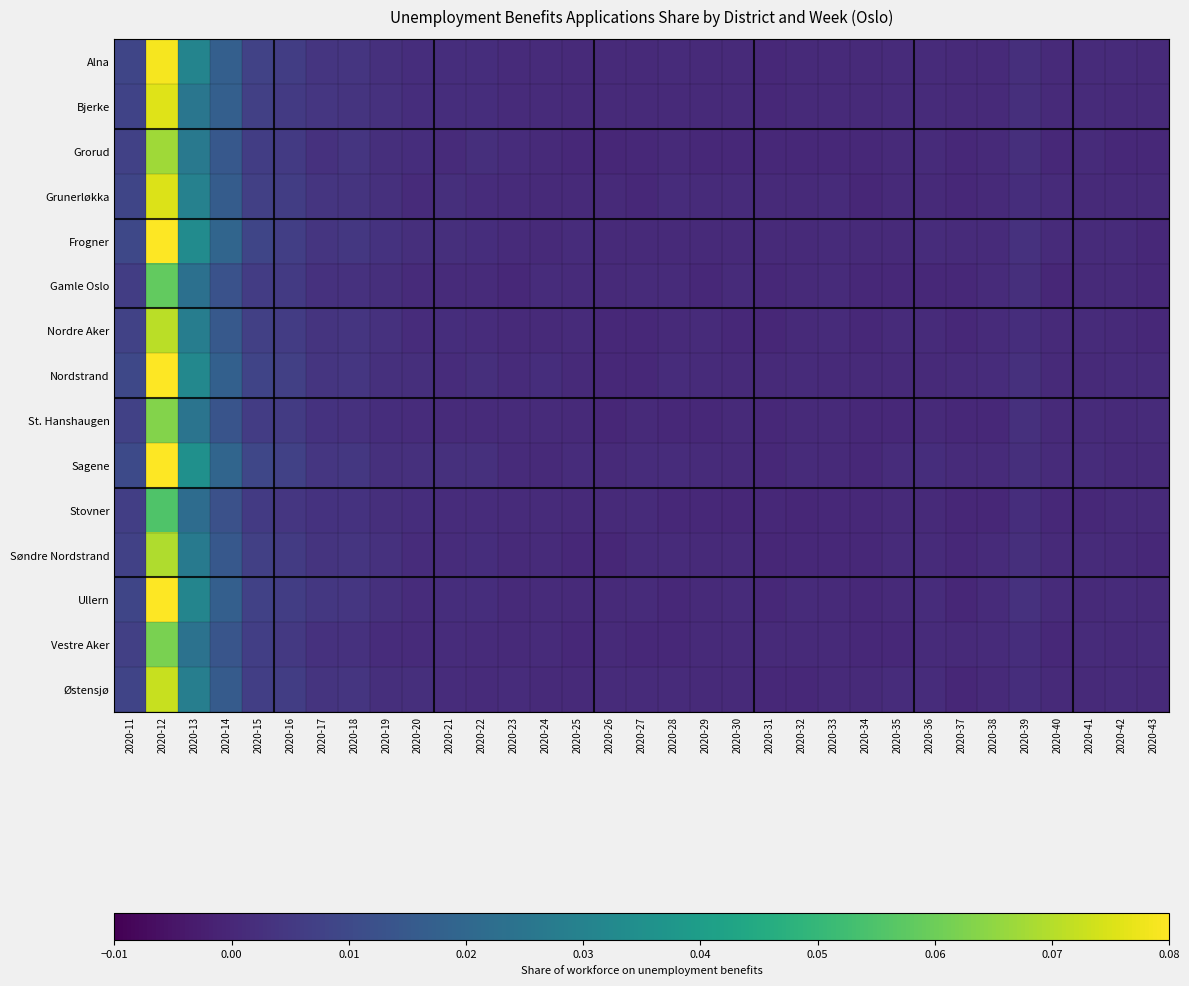

Reading right to left, list all the values displayed in this chart.

Alna: 2020-43=0.0	2020-42=0.0	2020-41=0.0	2020-40=0.0	2020-39=0.0	2020-38=0.0	2020-37=0.0	2020-36=0.0	2020-35=0.0	2020-34=0.0	2020-33=0.0	2020-32=0.0	2020-31=0.0	2020-30=0.0	2020-29=0.0	2020-28=0.0	2020-27=0.0	2020-26=0.0	2020-25=0.0	2020-24=0.0	2020-23=0.0	2020-22=0.0	2020-21=0.0	2020-20=0.0	2020-19=0.0	2020-18=0.0	2020-17=0.0	2020-16=0.0	2020-15=0.0	2020-14=0.0	2020-13=0.0	2020-12=0.1	2020-11=0.0
Bjerke: 2020-43=0.0	2020-42=0.0	2020-41=0.0	2020-40=0.0	2020-39=0.0	2020-38=0.0	2020-37=0.0	2020-36=0.0	2020-35=0.0	2020-34=0.0	2020-33=0.0	2020-32=0.0	2020-31=0.0	2020-30=0.0	2020-29=0.0	2020-28=0.0	2020-27=0.0	2020-26=0.0	2020-25=0.0	2020-24=0.0	2020-23=0.0	2020-22=0.0	2020-21=0.0	2020-20=0.0	2020-19=0.0	2020-18=0.0	2020-17=0.0	2020-16=0.0	2020-15=0.0	2020-14=0.0	2020-13=0.0	2020-12=0.1	2020-11=0.0
Grorud: 2020-43=0.0	2020-42=0.0	2020-41=0.0	2020-40=0.0	2020-39=0.0	2020-38=0.0	2020-37=0.0	2020-36=0.0	2020-35=0.0	2020-34=0.0	2020-33=0.0	2020-32=0.0	2020-31=0.0	2020-30=0.0	2020-29=0.0	2020-28=0.0	2020-27=0.0	2020-26=0.0	2020-25=0.0	2020-24=0.0	2020-23=0.0	2020-22=0.0	2020-21=0.0	2020-20=0.0	2020-19=0.0	2020-18=0.0	2020-17=0.0	2020-16=0.0	2020-15=0.0	2020-14=0.0	2020-13=0.0	2020-12=0.1	2020-11=0.0
Grunerløkka: 2020-43=0.0	2020-42=0.0	2020-41=0.0	2020-40=0.0	2020-39=0.0	2020-38=0.0	2020-37=0.0	2020-36=0.0	2020-35=0.0	2020-34=0.0	2020-33=0.0	2020-32=0.0	2020-31=0.0	2020-30=0.0	2020-29=0.0	2020-28=0.0	2020-27=0.0	2020-26=0.0	2020-25=0.0	2020-24=0.0	2020-23=0.0	2020-22=0.0	2020-21=0.0	2020-20=0.0	2020-19=0.0	2020-18=0.0	2020-17=0.0	2020-16=0.0	2020-15=0.0	2020-14=0.0	2020-13=0.0	2020-12=0.1	2020-11=0.0
Frogner: 2020-43=0.0	2020-42=0.0	2020-41=0.0	2020-40=0.0	2020-39=0.0	2020-38=0.0	2020-37=0.0	2020-36=0.0	2020-35=0.0	2020-34=0.0	2020-33=0.0	2020-32=0.0	2020-31=0.0	2020-30=0.0	2020-29=0.0	2020-28=0.0	2020-27=0.0	2020-26=0.0	2020-25=0.0	2020-24=0.0	2020-23=0.0	2020-22=0.0	2020-21=0.0	2020-20=0.0	2020-19=0.0	2020-18=0.0	2020-17=0.0	2020-16=0.0	2020-15=0.0	2020-14=0.0	2020-13=0.0	2020-12=0.1	2020-11=0.0
Gamle Oslo: 2020-43=0.0	2020-42=0.0	2020-41=0.0	2020-40=0.0	2020-39=0.0	2020-38=0.0	2020-37=0.0	2020-36=0.0	2020-35=0.0	2020-34=0.0	2020-33=0.0	2020-32=0.0	2020-31=0.0	2020-30=0.0	2020-29=0.0	2020-28=0.0	2020-27=0.0	2020-26=0.0	2020-25=0.0	2020-24=0.0	2020-23=0.0	2020-22=0.0	2020-21=0.0	2020-20=0.0	2020-19=0.0	2020-18=0.0	2020-17=0.0	2020-16=0.0	2020-15=0.0	2020-14=0.0	2020-13=0.0	2020-12=0.1	2020-11=0.0
Nordre Aker: 2020-43=0.0	2020-42=0.0	2020-41=0.0	2020-40=0.0	2020-39=0.0	2020-38=0.0	2020-37=0.0	2020-36=0.0	2020-35=0.0	2020-34=0.0	2020-33=0.0	2020-32=0.0	2020-31=0.0	2020-30=0.0	2020-29=0.0	2020-28=0.0	2020-27=0.0	2020-26=0.0	2020-25=0.0	2020-24=0.0	2020-23=0.0	2020-22=0.0	2020-21=0.0	2020-20=0.0	2020-19=0.0	2020-18=0.0	2020-17=0.0	2020-16=0.0	2020-15=0.0	2020-14=0.0	2020-13=0.0	2020-12=0.1	2020-11=0.0
Nordstrand: 2020-43=0.0	2020-42=0.0	2020-41=0.0	2020-40=0.0	2020-39=0.0	2020-38=0.0	2020-37=0.0	2020-36=0.0	2020-35=0.0	2020-34=0.0	2020-33=0.0	2020-32=0.0	2020-31=0.0	2020-30=0.0	2020-29=0.0	2020-28=0.0	2020-27=0.0	2020-26=0.0	2020-25=0.0	2020-24=0.0	2020-23=0.0	2020-22=0.0	2020-21=0.0	2020-20=0.0	2020-19=0.0	2020-18=0.0	2020-17=0.0	2020-16=0.0	2020-15=0.0	2020-14=0.0	2020-13=0.0	2020-12=0.1	2020-11=0.0
St. Hanshaugen: 2020-43=0.0	2020-42=0.0	2020-41=0.0	2020-40=0.0	2020-39=0.0	2020-38=0.0	2020-37=0.0	2020-36=0.0	2020-35=0.0	2020-34=0.0	2020-33=0.0	2020-32=0.0	2020-31=0.0	2020-30=0.0	2020-29=0.0	2020-28=0.0	2020-27=0.0	2020-26=0.0	2020-25=0.0	2020-24=0.0	2020-23=0.0	2020-22=0.0	2020-21=0.0	2020-20=0.0	2020-19=0.0	2020-18=0.0	2020-17=0.0	2020-16=0.0	2020-15=0.0	2020-14=0.0	2020-13=0.0	2020-12=0.1	2020-11=0.0
Sagene: 2020-43=0.0	2020-42=0.0	2020-41=0.0	2020-40=0.0	2020-39=0.0	2020-38=0.0	2020-37=0.0	2020-36=0.0	2020-35=0.0	2020-34=0.0	2020-33=0.0	2020-32=0.0	2020-31=0.0	2020-30=0.0	2020-29=0.0	2020-28=0.0	2020-27=0.0	2020-26=0.0	2020-25=0.0	2020-24=0.0	2020-23=0.0	2020-22=0.0	2020-21=0.0	2020-20=0.0	2020-19=0.0	2020-18=0.0	2020-17=0.0	2020-16=0.0	2020-15=0.0	2020-14=0.0	2020-13=0.0	2020-12=0.1	2020-11=0.0
Stovner: 2020-43=0.0	2020-42=0.0	2020-41=0.0	2020-40=0.0	2020-39=0.0	2020-38=0.0	2020-37=0.0	2020-36=0.0	2020-35=0.0	2020-34=0.0	2020-33=0.0	2020-32=0.0	2020-31=0.0	2020-30=0.0	2020-29=0.0	2020-28=0.0	2020-27=0.0	2020-26=0.0	2020-25=0.0	2020-24=0.0	2020-23=0.0	2020-22=0.0	2020-21=0.0	2020-20=0.0	2020-19=0.0	2020-18=0.0	2020-17=0.0	2020-16=0.0	2020-15=0.0	2020-14=0.0	2020-13=0.0	2020-12=0.1	2020-11=0.0
Søndre Nordstrand: 2020-43=0.0	2020-42=0.0	2020-41=0.0	2020-40=0.0	2020-39=0.0	2020-38=0.0	2020-37=0.0	2020-36=0.0	2020-35=0.0	2020-34=0.0	2020-33=0.0	2020-32=0.0	2020-31=0.0	2020-30=0.0	2020-29=0.0	2020-28=0.0	2020-27=0.0	2020-26=0.0	2020-25=0.0	2020-24=0.0	2020-23=0.0	2020-22=0.0	2020-21=0.0	2020-20=0.0	2020-19=0.0	2020-18=0.0	2020-17=0.0	2020-16=0.0	2020-15=0.0	2020-14=0.0	2020-13=0.0	2020-12=0.1	2020-11=0.0
Ullern: 2020-43=0.0	2020-42=0.0	2020-41=0.0	2020-40=0.0	2020-39=0.0	2020-38=0.0	2020-37=0.0	2020-36=0.0	2020-35=0.0	2020-34=0.0	2020-33=0.0	2020-32=0.0	2020-31=0.0	2020-30=0.0	2020-29=0.0	2020-28=0.0	2020-27=0.0	2020-26=0.0	2020-25=0.0	2020-24=0.0	2020-23=0.0	2020-22=0.0	2020-21=0.0	2020-20=0.0	2020-19=0.0	2020-18=0.0	2020-17=0.0	2020-16=0.0	2020-15=0.0	2020-14=0.0	2020-13=0.0	2020-12=0.1	2020-11=0.0
Vestre Aker: 2020-43=0.0	2020-42=0.0	2020-41=0.0	2020-40=0.0	2020-39=0.0	2020-38=0.0	2020-37=0.0	2020-36=0.0	2020-35=0.0	2020-34=0.0	2020-33=0.0	2020-32=0.0	2020-31=0.0	2020-30=0.0	2020-29=0.0	2020-28=0.0	2020-27=0.0	2020-26=0.0	2020-25=0.0	2020-24=0.0	2020-23=0.0	2020-22=0.0	2020-21=0.0	2020-20=0.0	2020-19=0.0	2020-18=0.0	2020-17=0.0	2020-16=0.0	2020-15=0.0	2020-14=0.0	2020-13=0.0	2020-12=0.1	2020-11=0.0
Østensjø: 2020-43=0.0	2020-42=0.0	2020-41=0.0	2020-40=0.0	2020-39=0.0	2020-38=0.0	2020-37=0.0	2020-36=0.0	2020-35=0.0	2020-34=0.0	2020-33=0.0	2020-32=0.0	2020-31=0.0	2020-30=0.0	2020-29=0.0	2020-28=0.0	2020-27=0.0	2020-26=0.0	2020-25=0.0	2020-24=0.0	2020-23=0.0	2020-22=0.0	2020-21=0.0	2020-20=0.0	2020-19=0.0	2020-18=0.0	2020-17=0.0	2020-16=0.0	2020-15=0.0	2020-14=0.0	2020-13=0.0	2020-12=0.1	2020-11=0.0